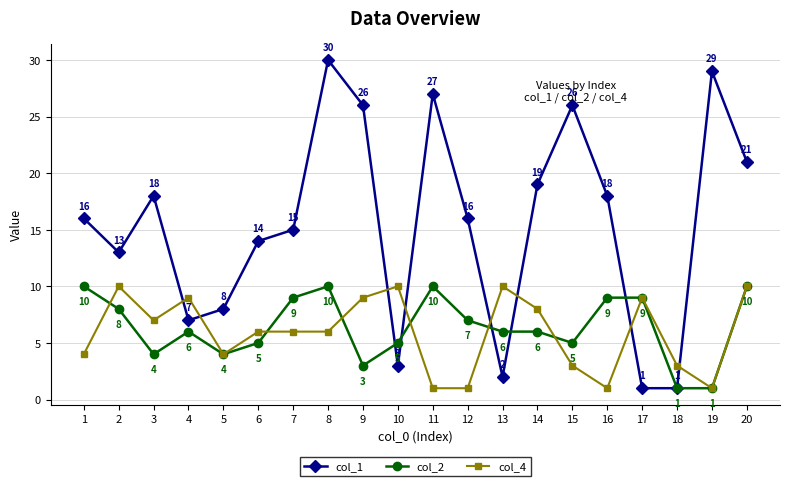

True or false: col_2 has more than 0 interior local peaks.

True